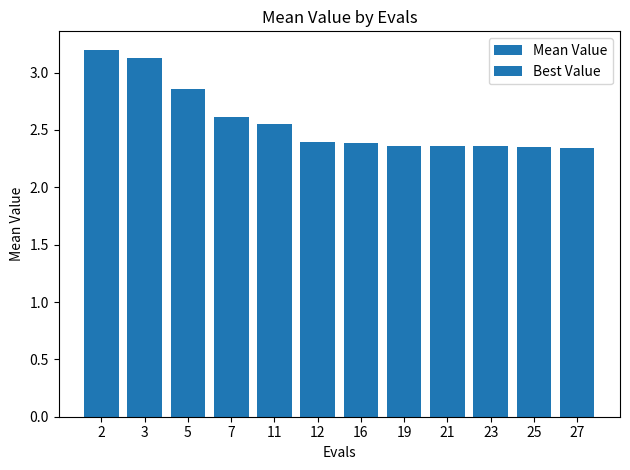

What is the difference between the second highest and second lowest values?

0.8